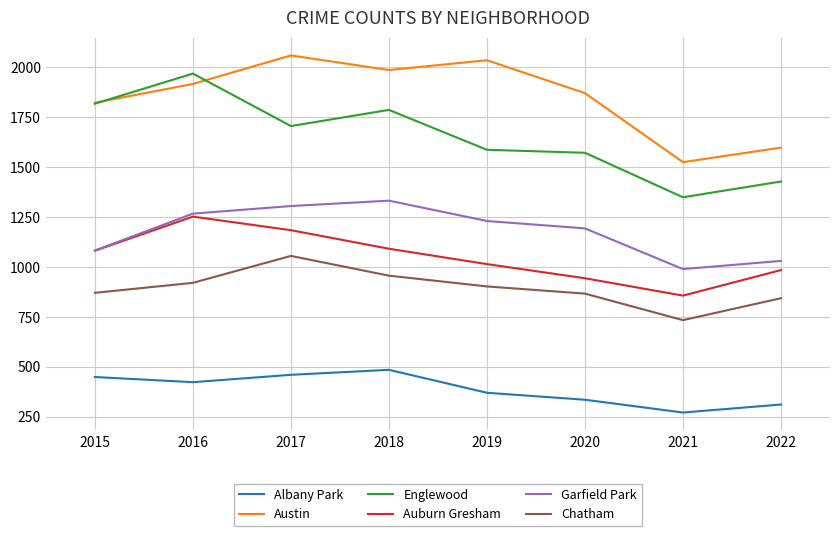

How many distinct data groups are displayed?

6